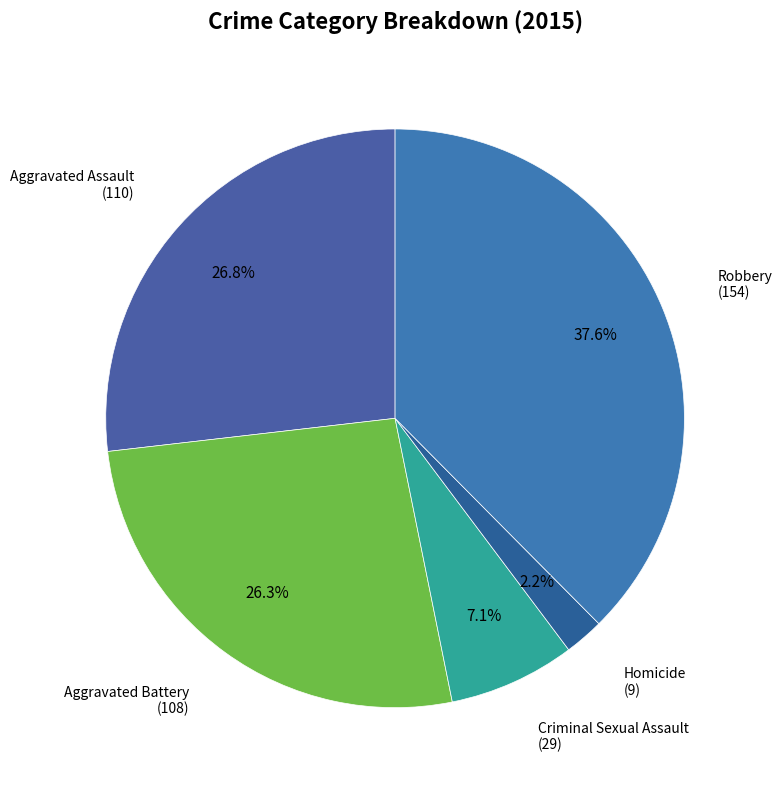

Approximately how many times larger is the value at Robbery compared to Aggravated Battery?

1.4